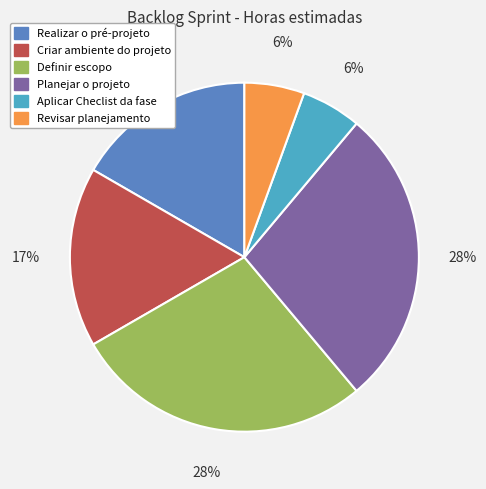

Does Criar ambiente do projeto account for over 50% of the chart?

No